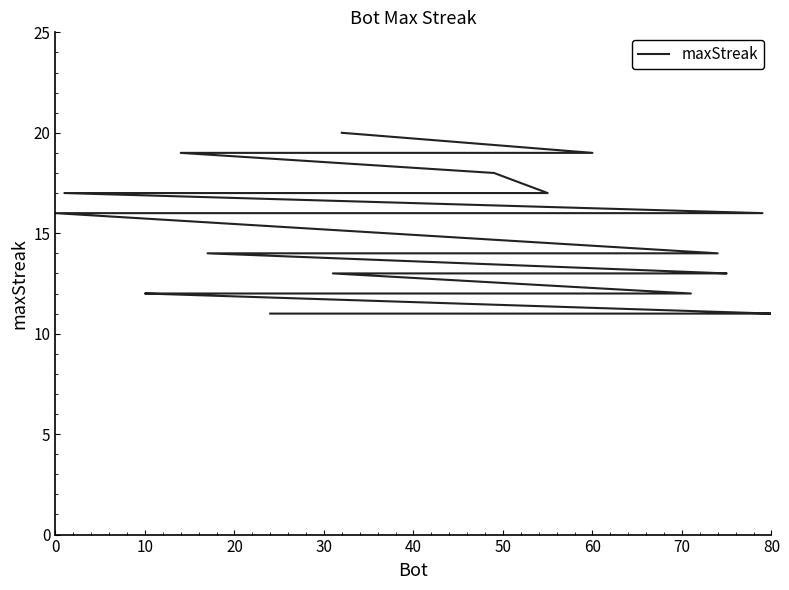

What is the value of the 25th point from the left?

13